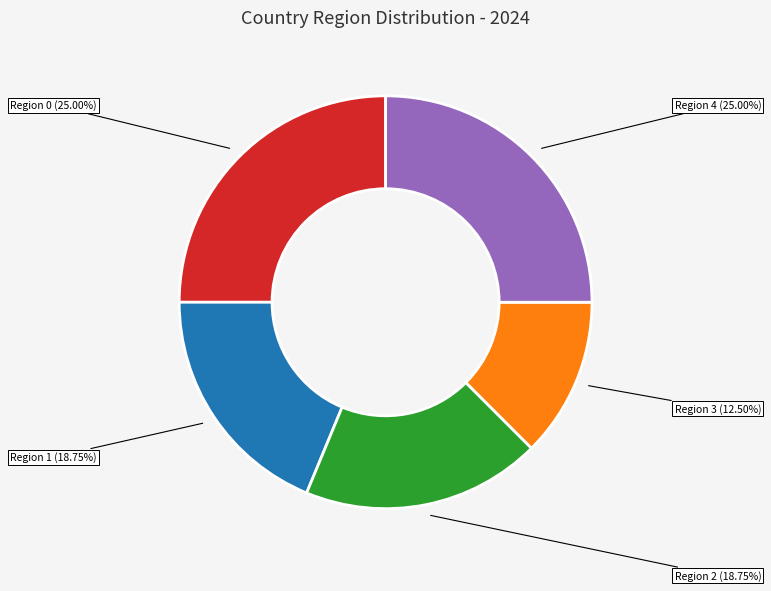

Is there a majority slice in this chart?

No